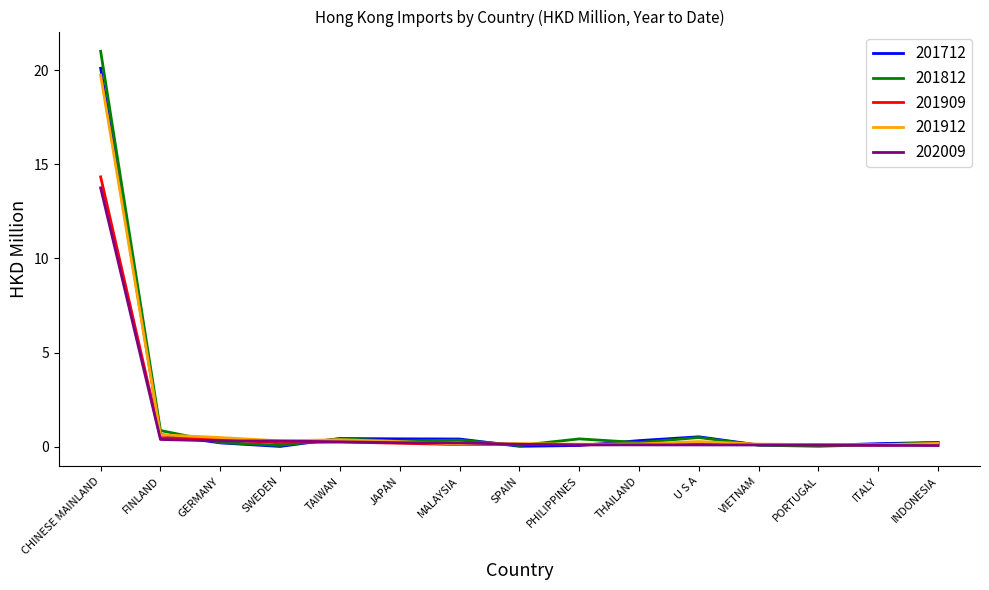

What position from the right is CHINESE MAINLAND?

15